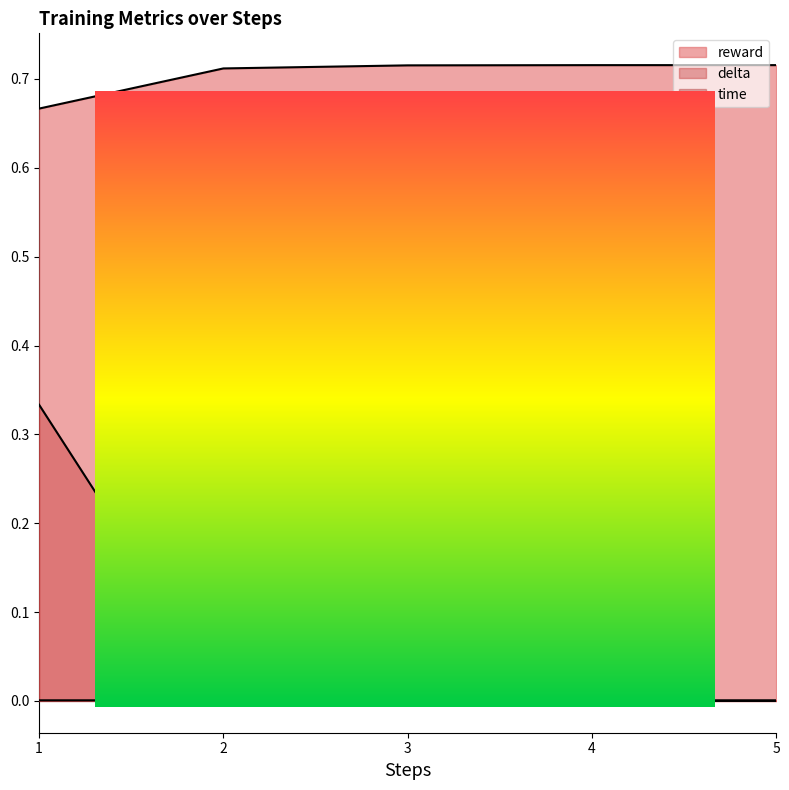

Does the chart display data point markers on the line(s)?

No